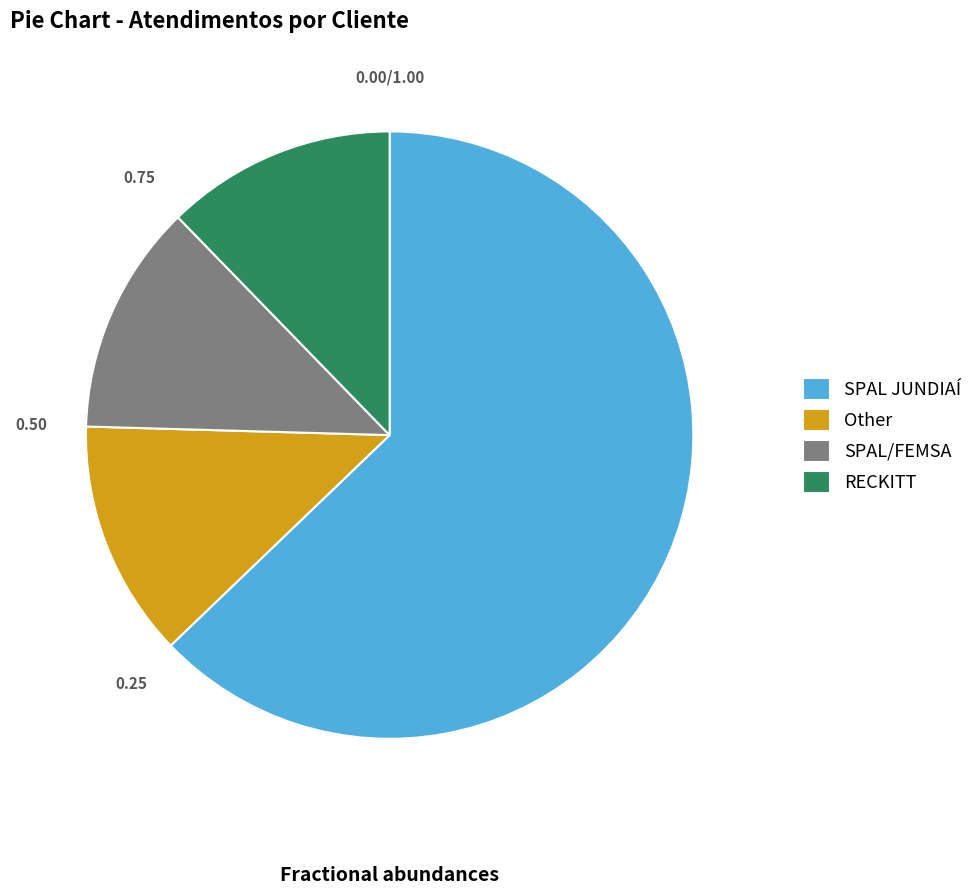

What is the largest slice in the pie chart?

SPAL JUNDIAÍ